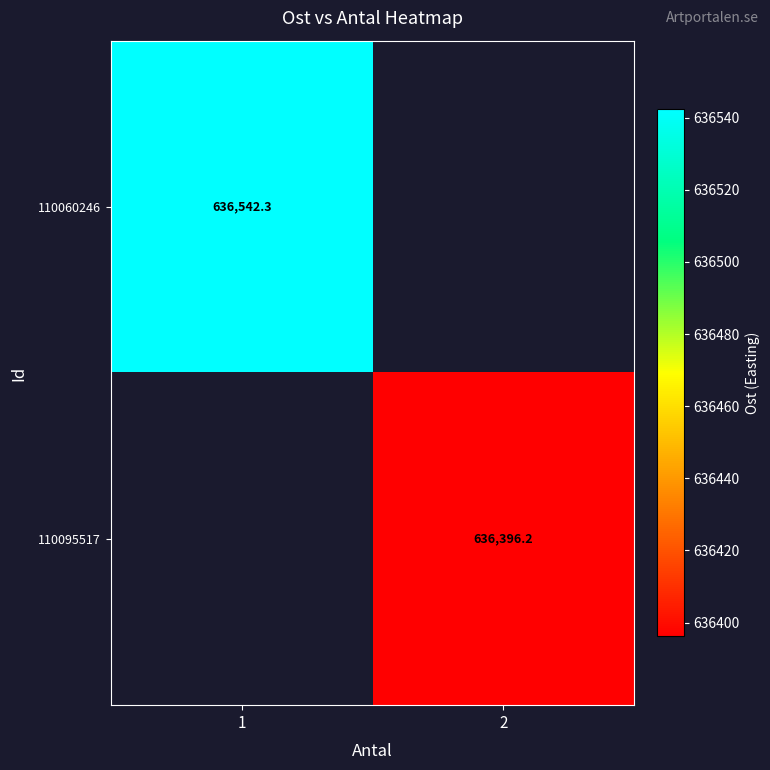

The value of 110095517 at 2 is 636396.2. True or false?

True